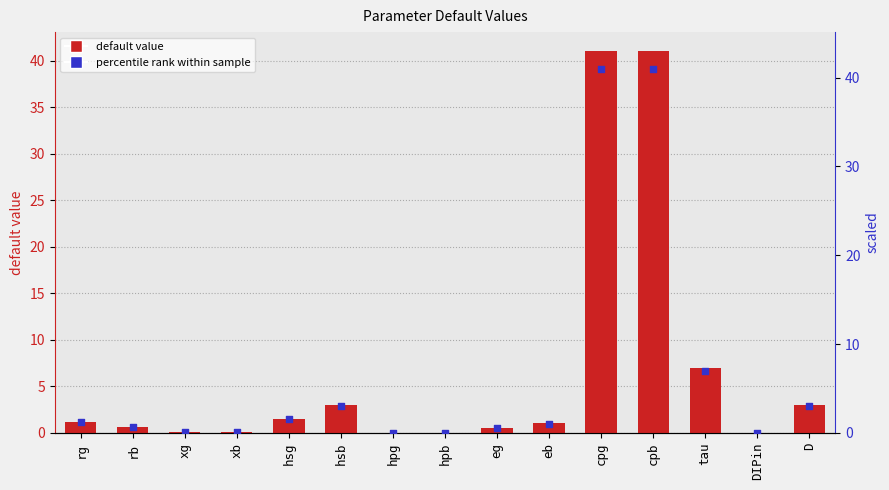

Which series reaches the maximum Y coordinate?

default